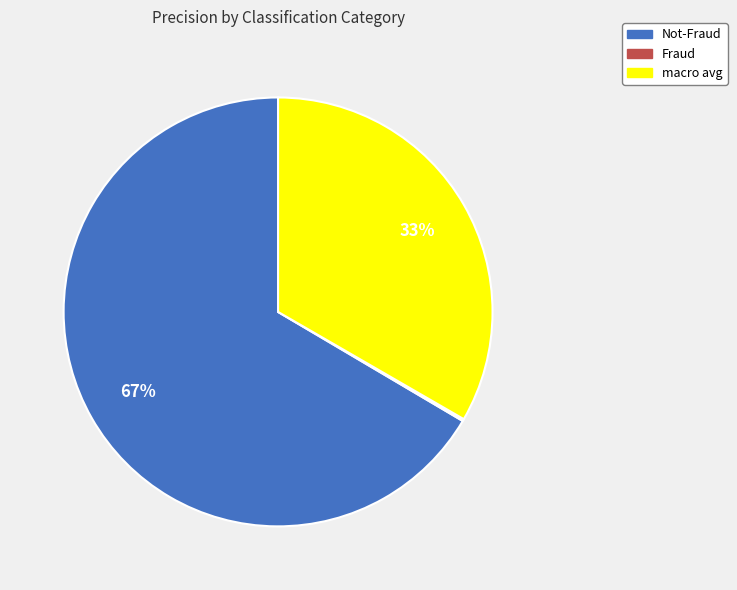

What percentage is the macro avg slice, to the nearest percent?

33%